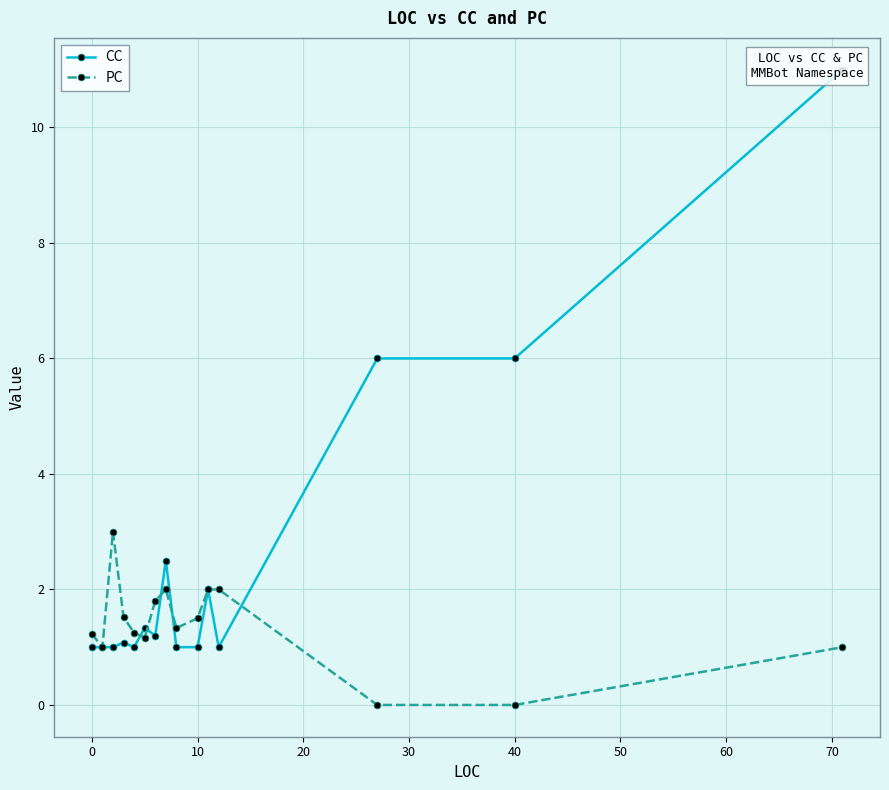

The value of PC at 40 is 1.1. True or false?

False